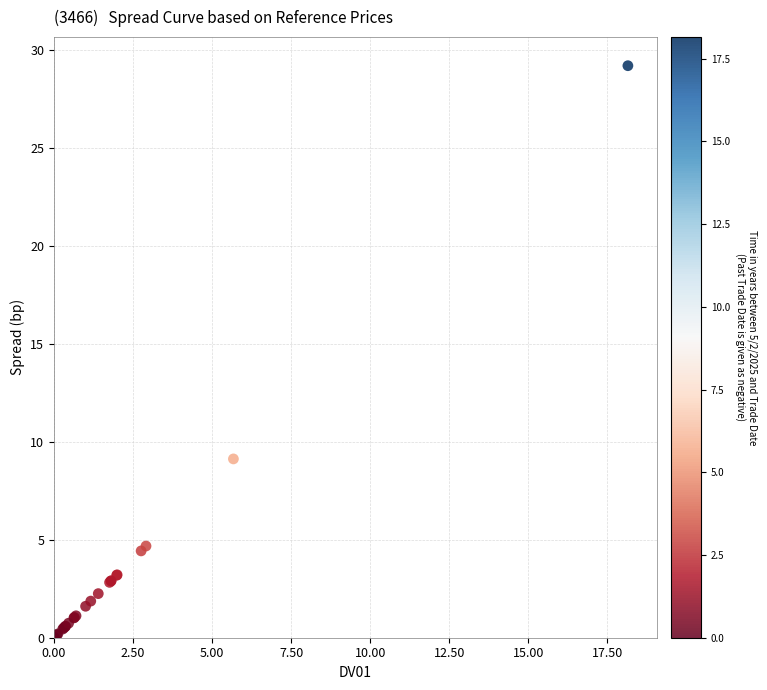

What Y value in the scatter plot is closest to 14?

9.1